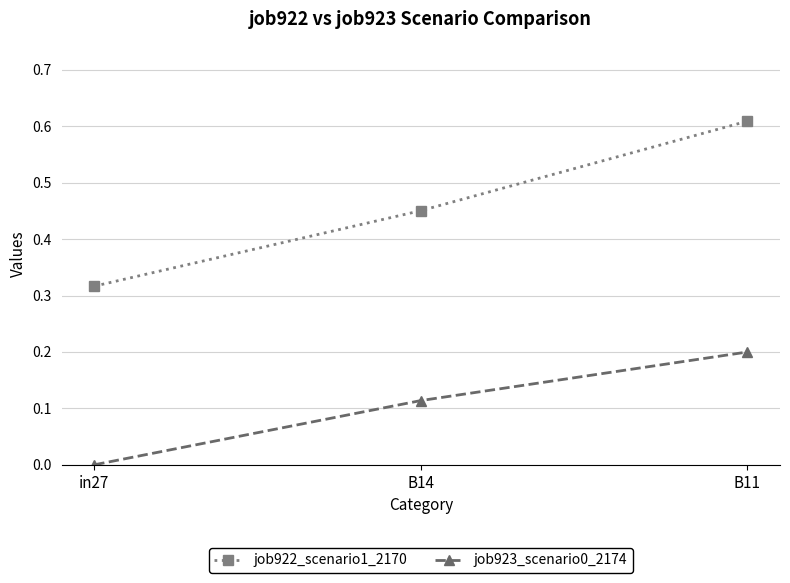

Which category has the lowest value in the job922_scenario1_2170 series?

in27